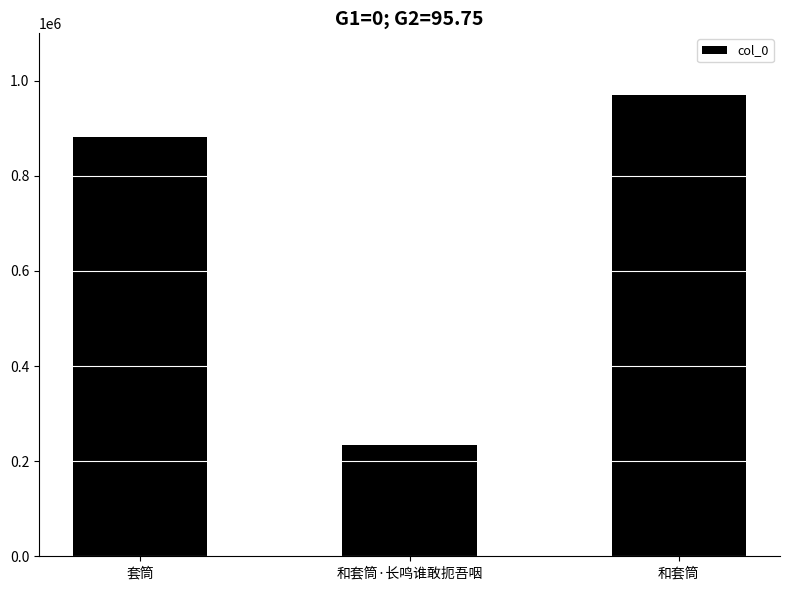

How many values are between 234883 and 969544?

3